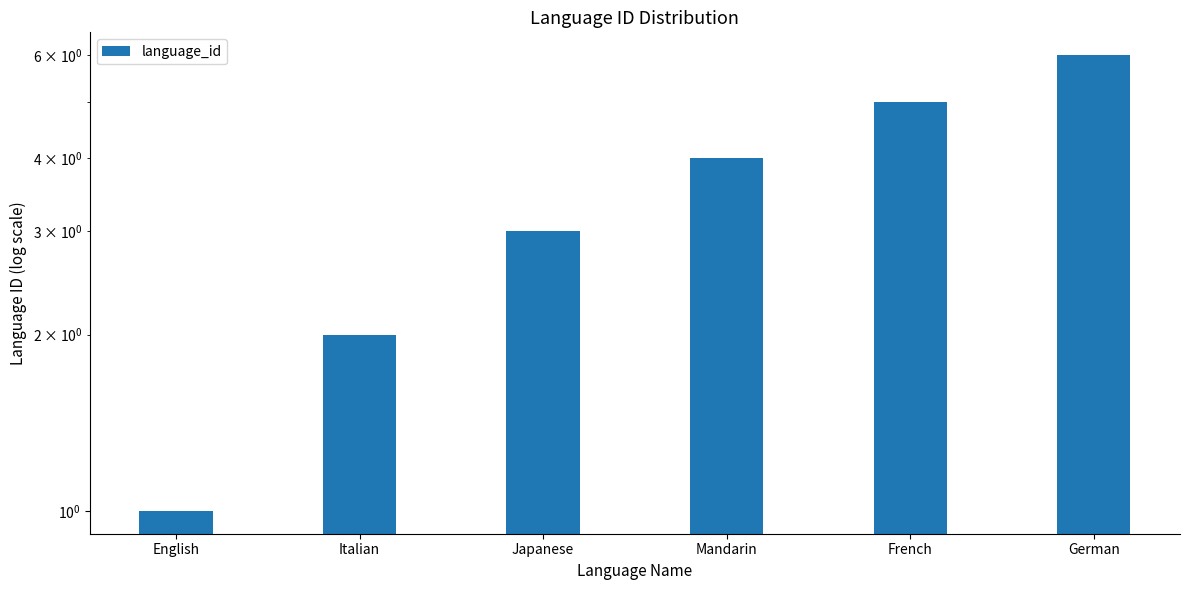

How many values are below 4?

3